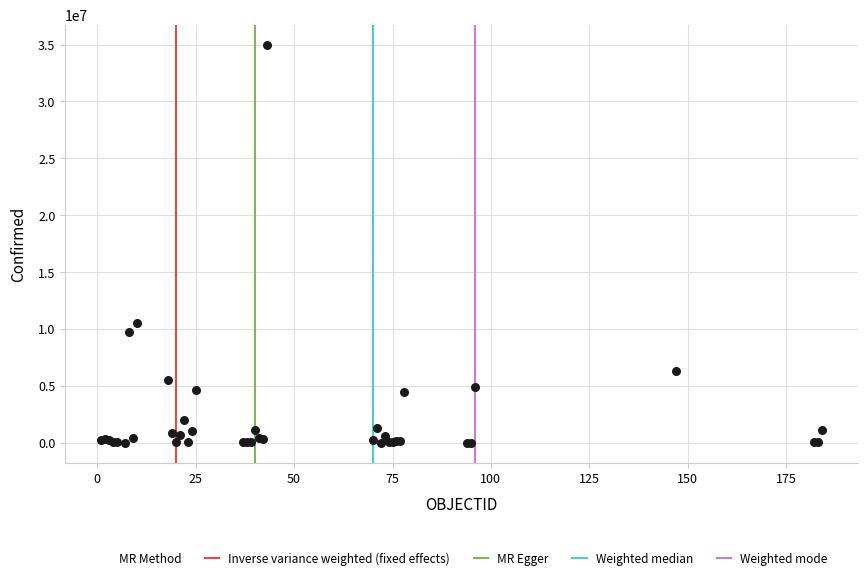

What Y value in the scatter plot is closest to 17503566?

10555312